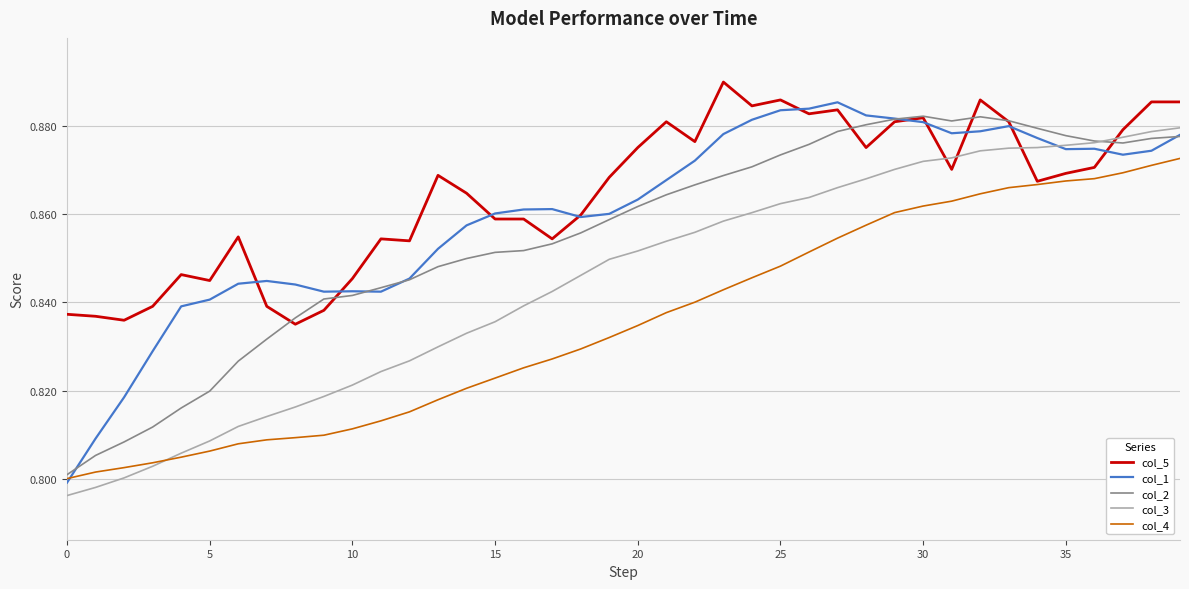

Which series has the largest total across all categories?

col_5